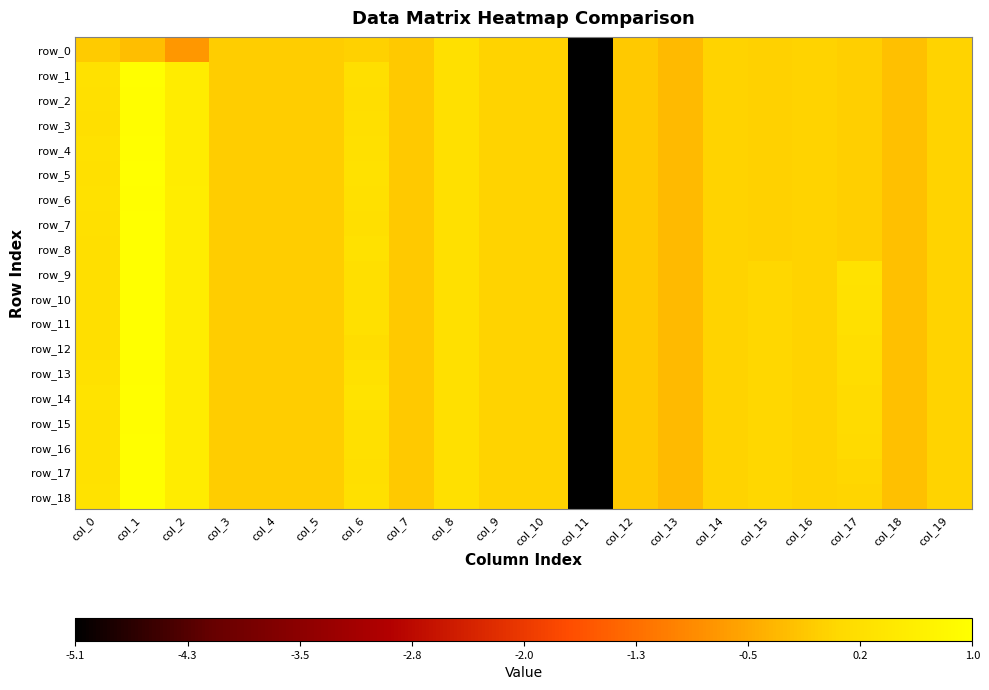

What is the highest value of the row_14 series?

1.0